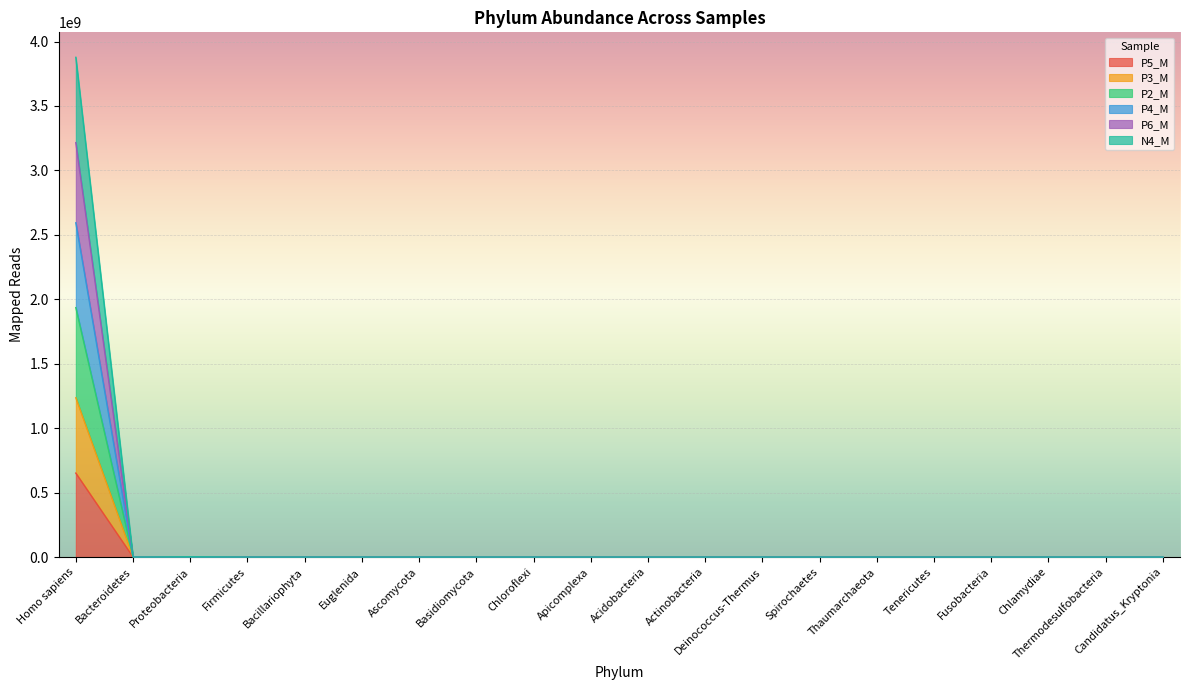

True or false: P3_M has a value of 23.0 at Acidobacteria.

True